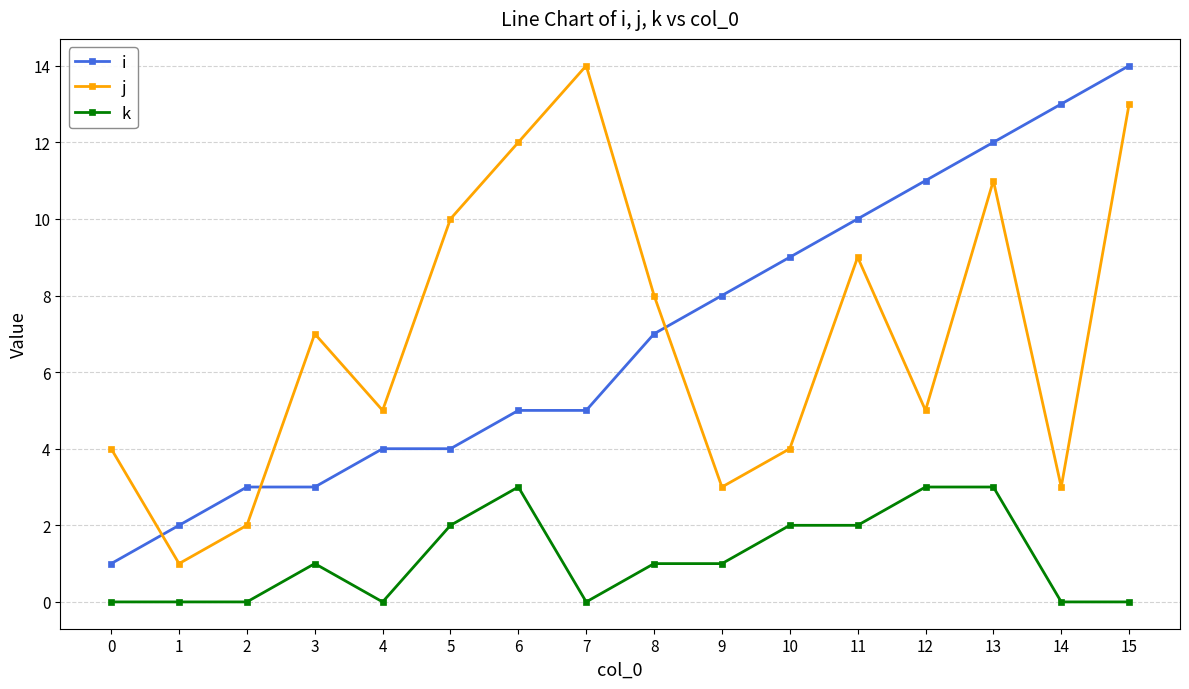

At which category is the sum across all series the highest?

15